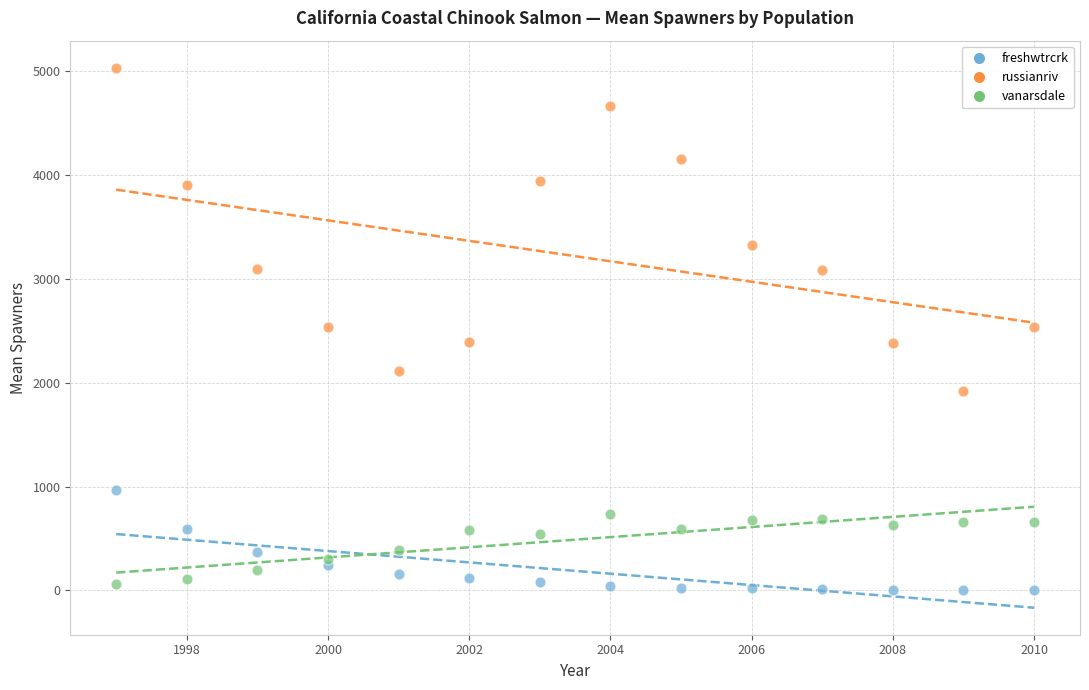

Which series reaches the maximum Y coordinate?

russianriv